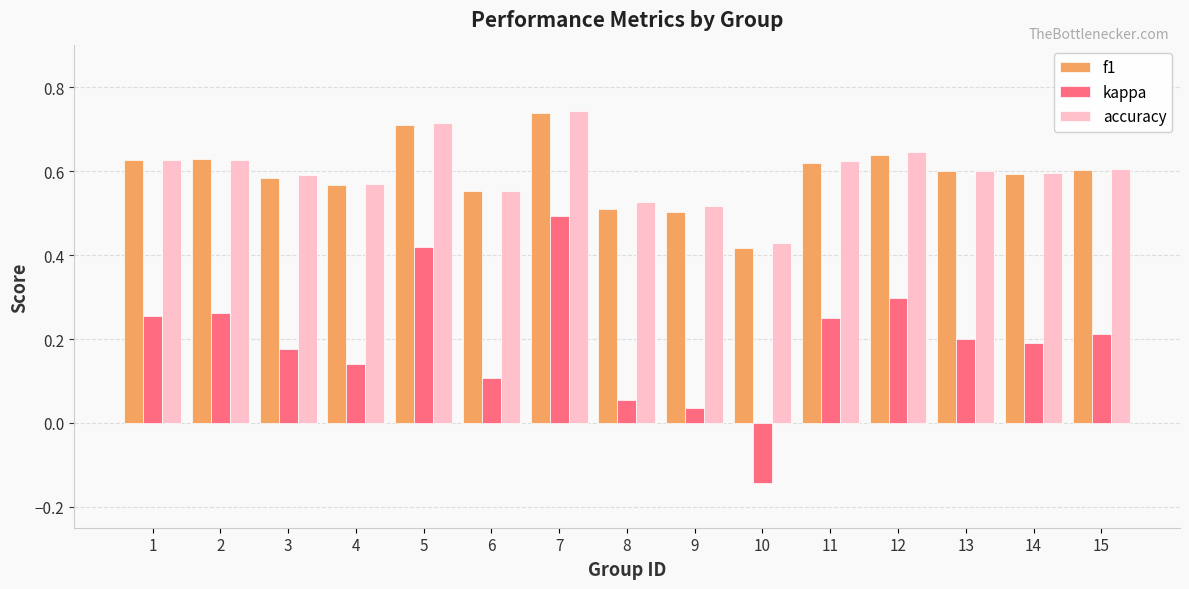

Count the accuracy values in the range 0 to 1.

15